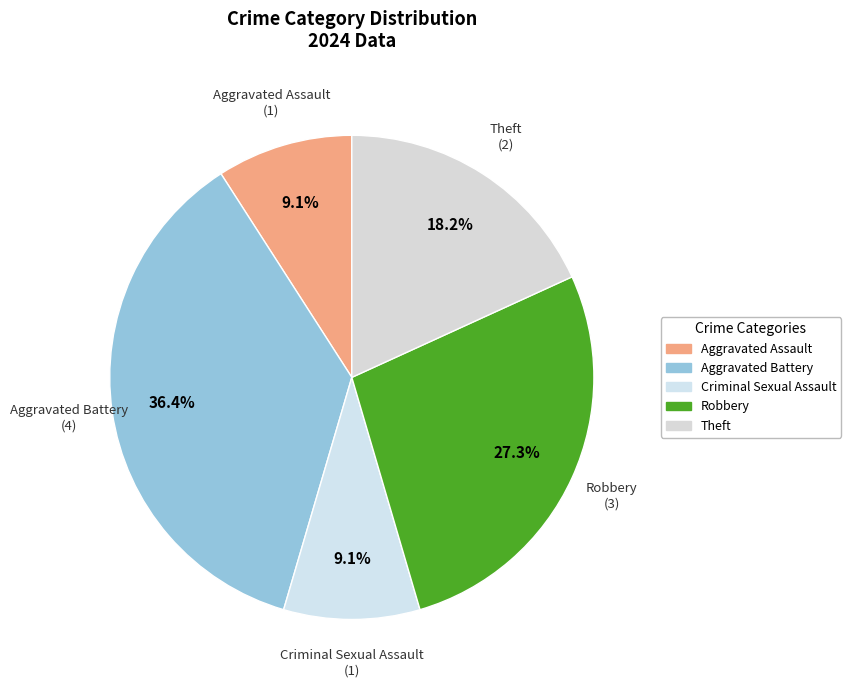

Which has a higher value, Aggravated Battery or Aggravated Assault?

Aggravated Battery